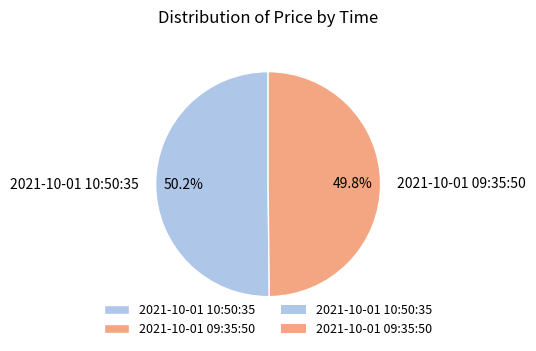

Is there any slice that represents more than half of the pie?

Yes